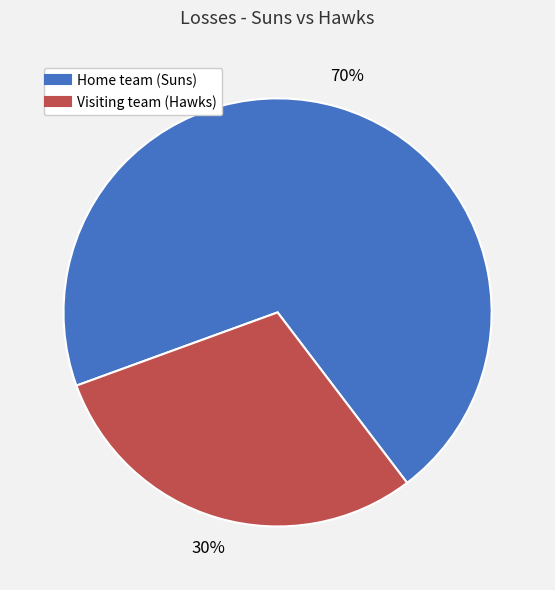

What is the largest slice in the pie chart?

Home team (Suns)